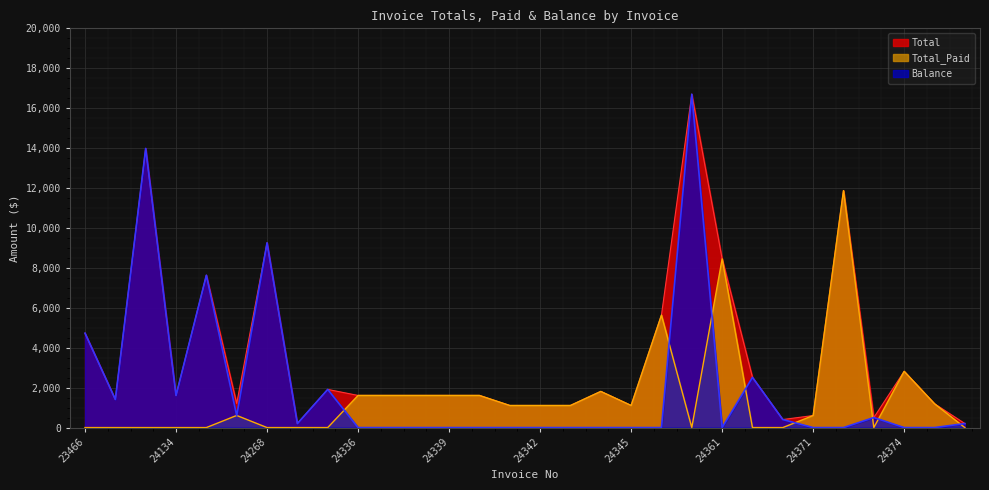

What is the sum of all Total values?

107113.6